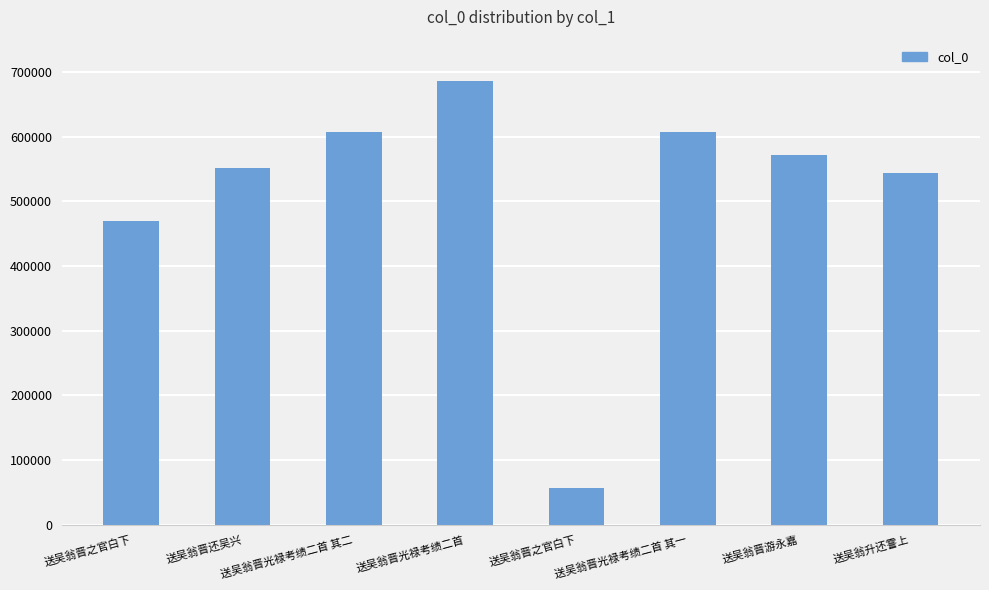

The chart shows a value of 551498 at 送吴翁晋还吴兴. True or false?

True